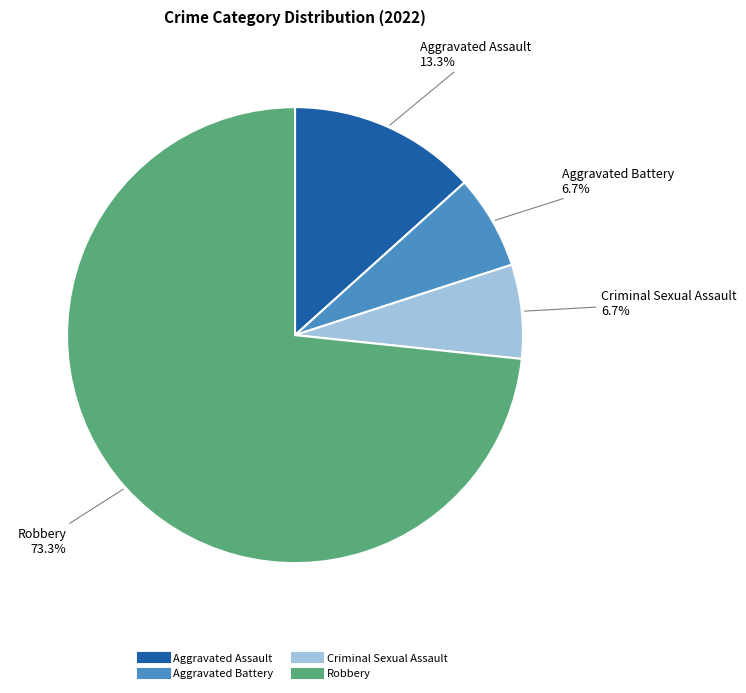

What is the largest slice in the pie chart?

Robbery